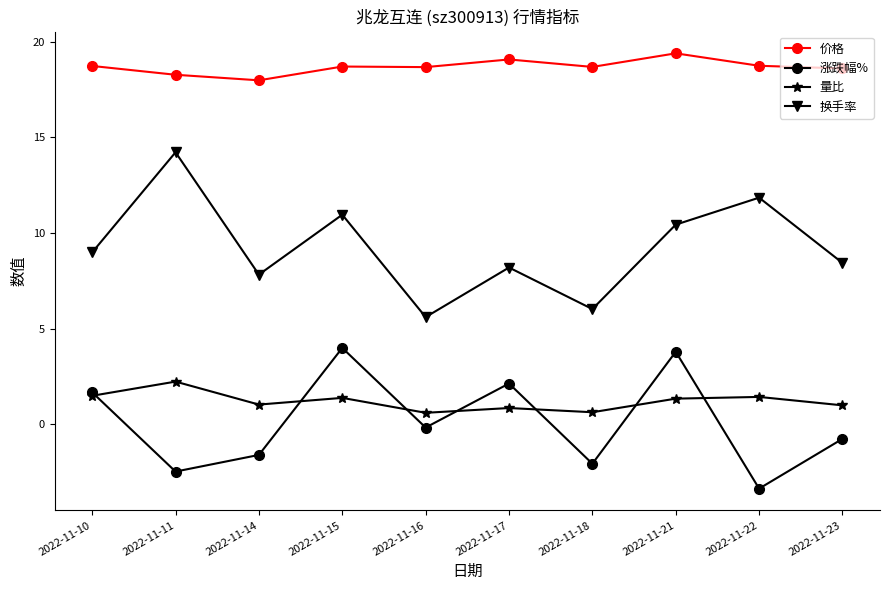

At how many categories does at least one series exceed 13?

10